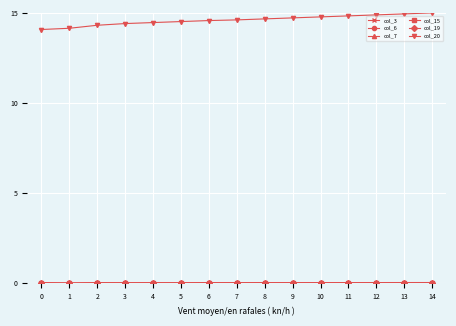

What is the spread (max minus min) of values at 6?

14.6